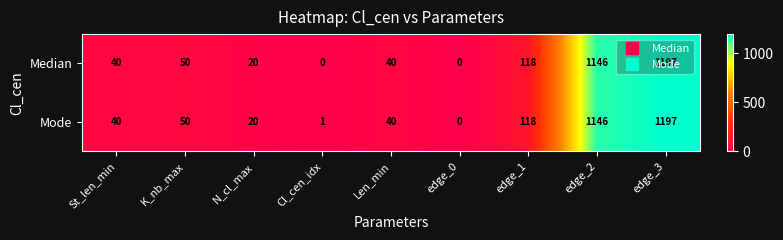

What is the total value across all series at St_len_min?

80